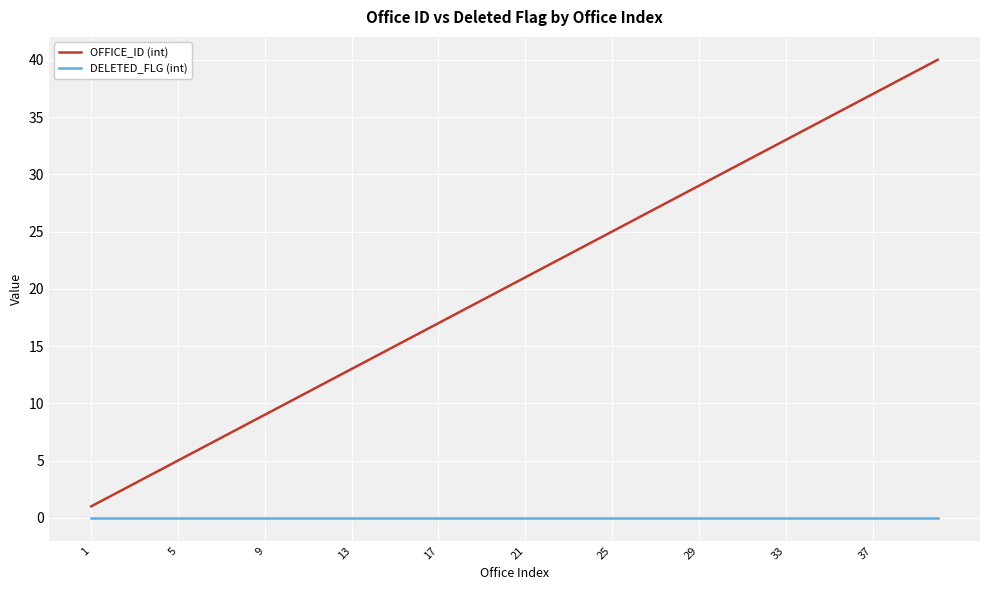

What is the greatest value displayed?

40